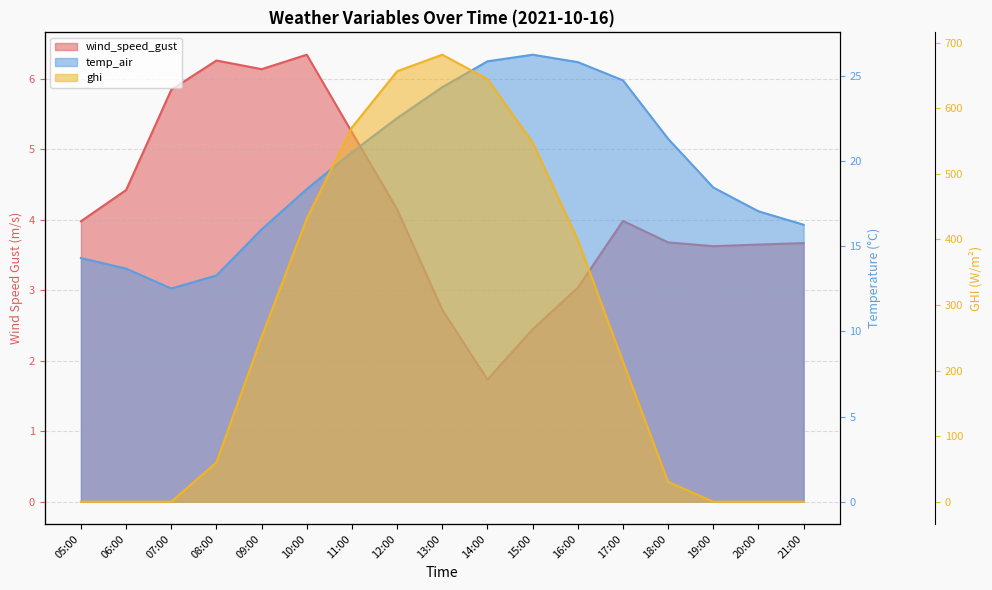

How many data points in wind_speed_gust are less than 3?

3